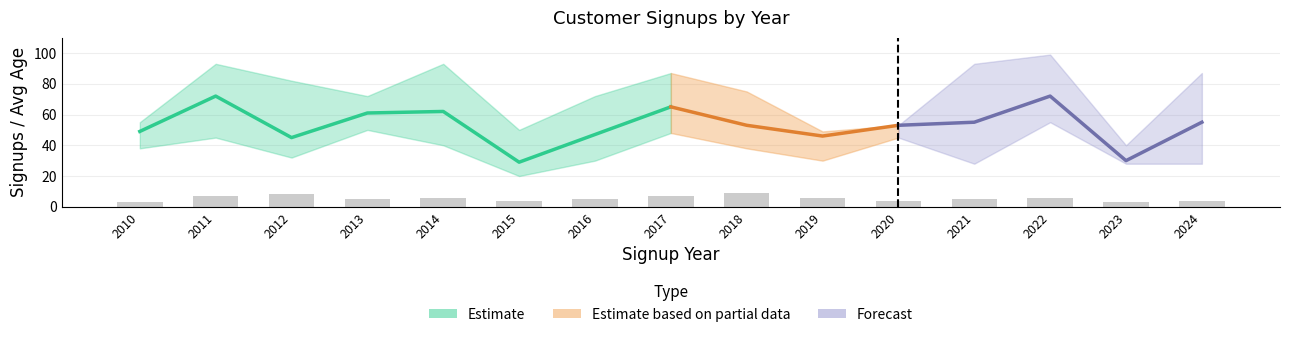

True or false: avg_age_lower has a value of 32 at 2.

True